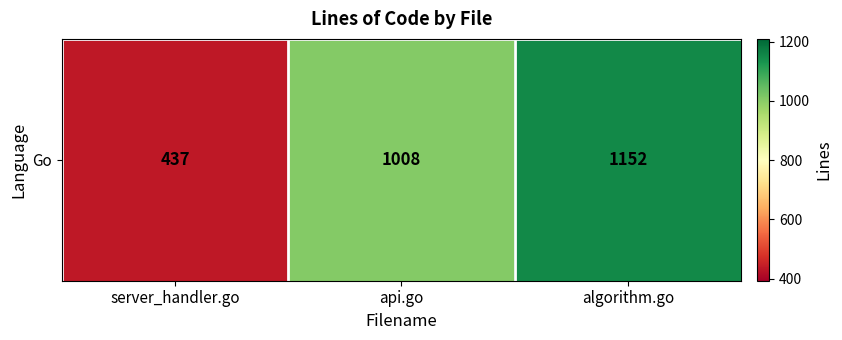

Which has a higher value, api.go or algorithm.go?

algorithm.go